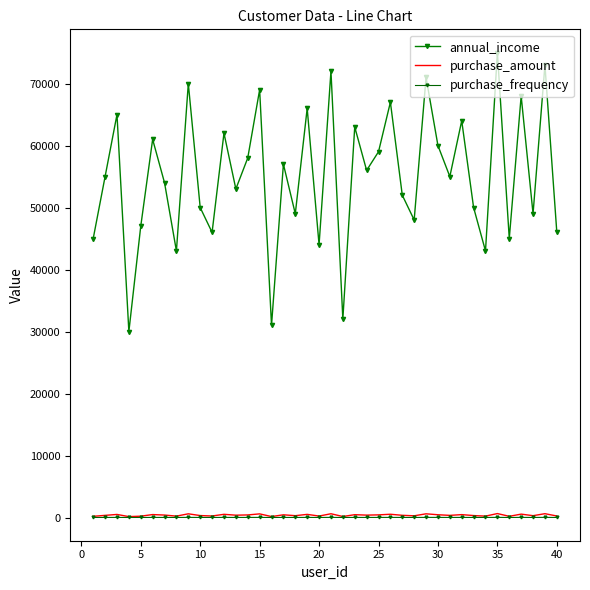

True or false: purchase_frequency and annual_income intersect in this chart.

False